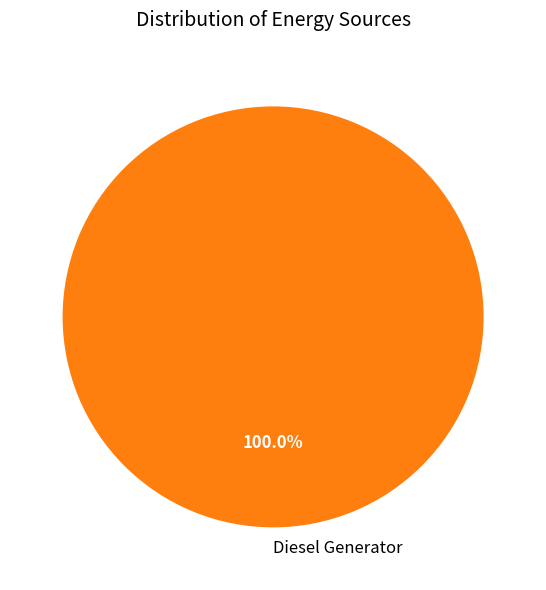

How many slices are in this pie chart?

1